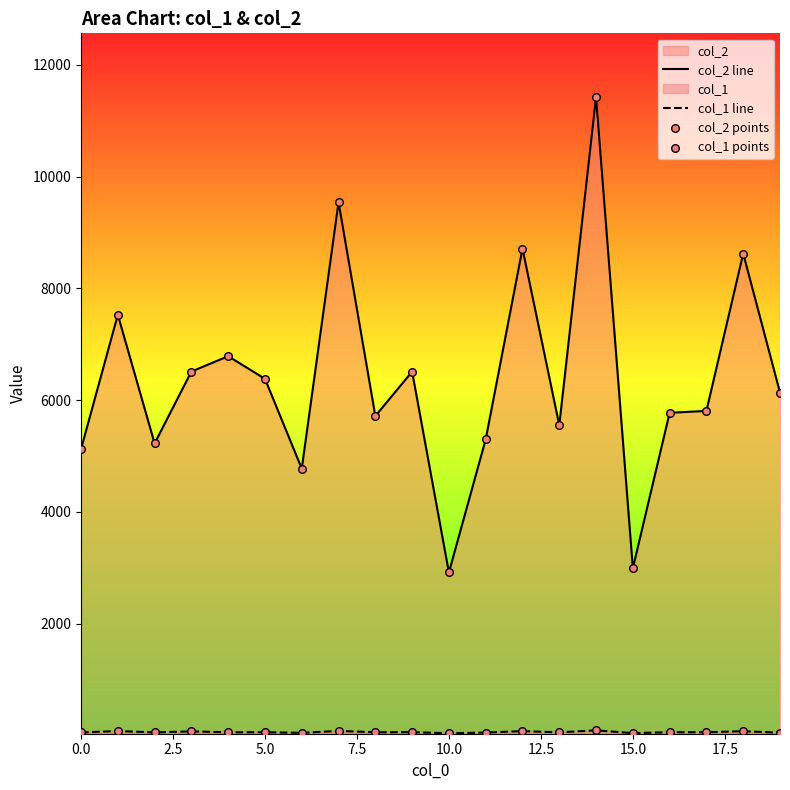

Which series has the widest spread of Y values?

col_2 line